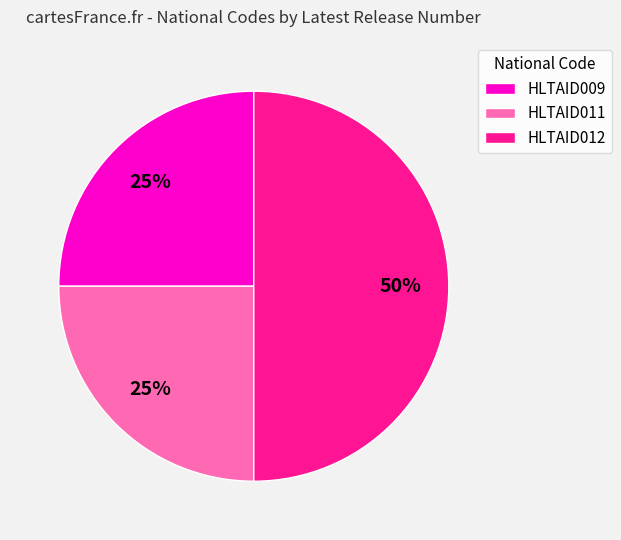

The HLTAID009 slice represents 15% of the pie. True or false?

False